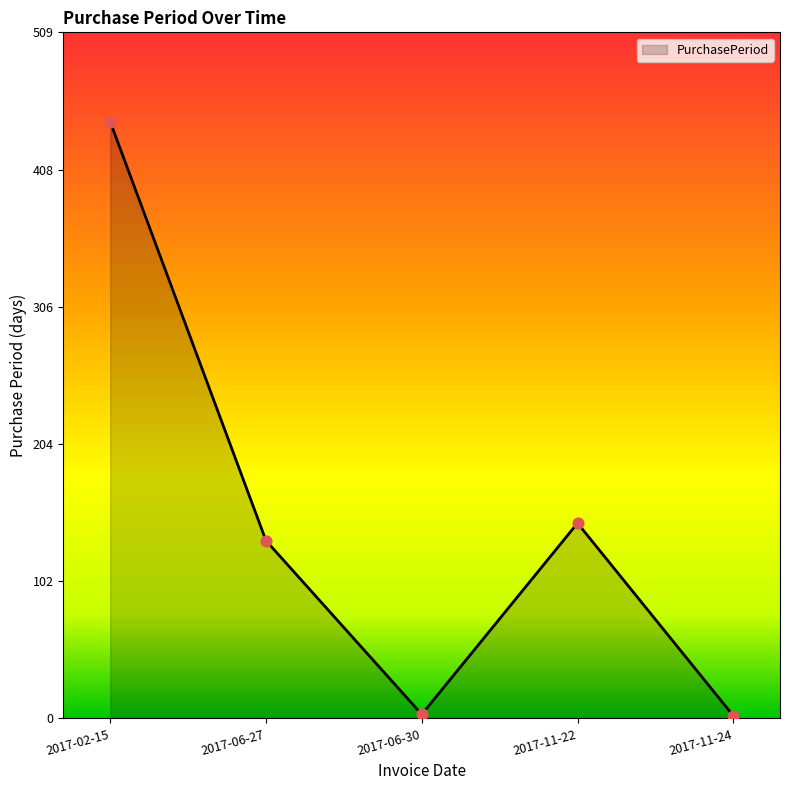

Which has a higher value, 2017-06-30 or 2017-11-22?

2017-11-22